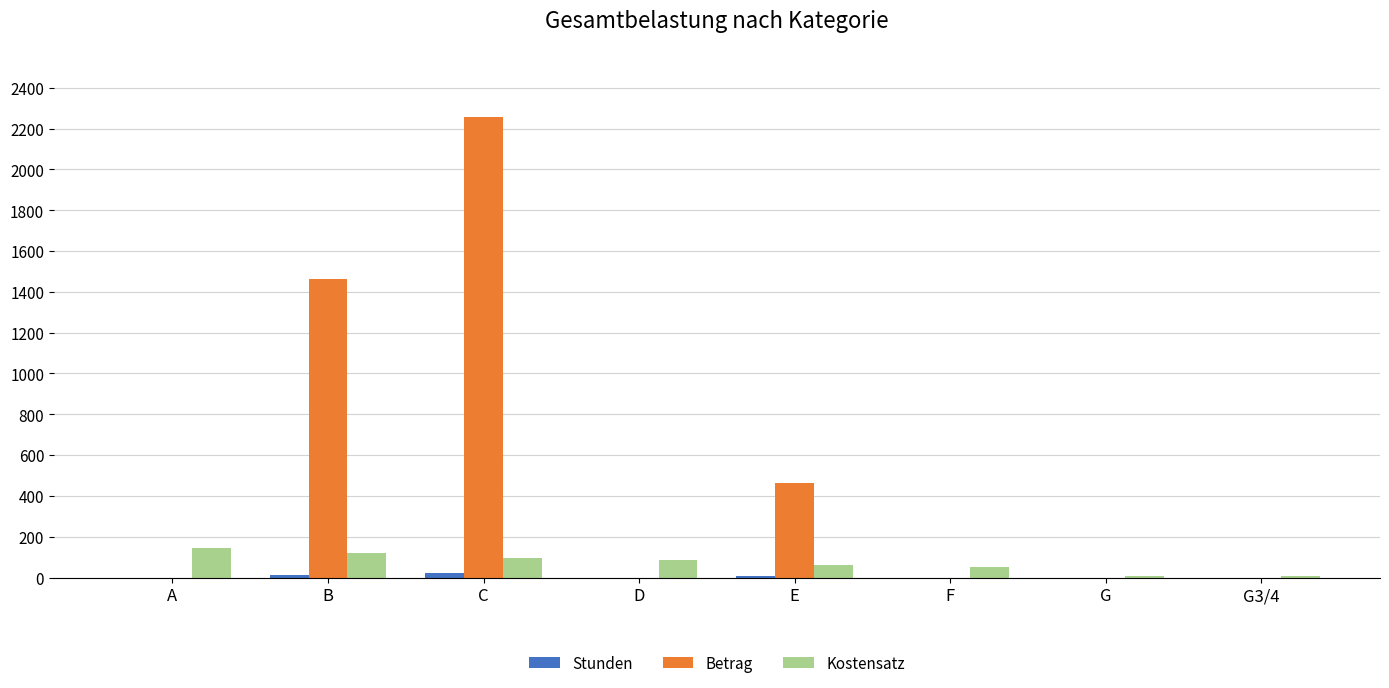

Count the number of categories in the chart.

8